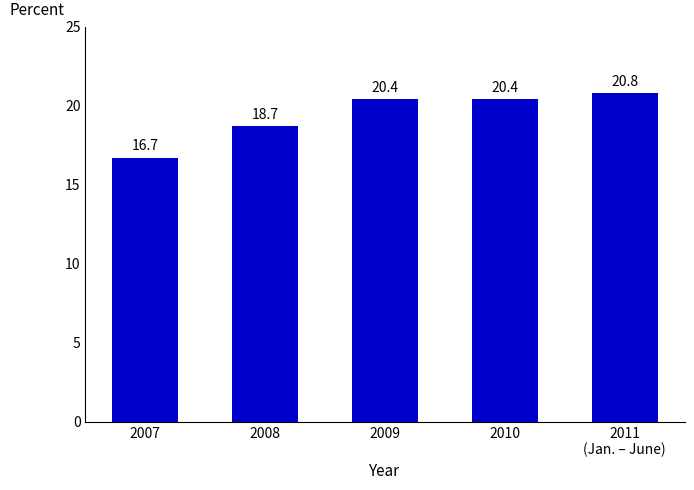

Is it true that the value at 2010 is 20.4?

True